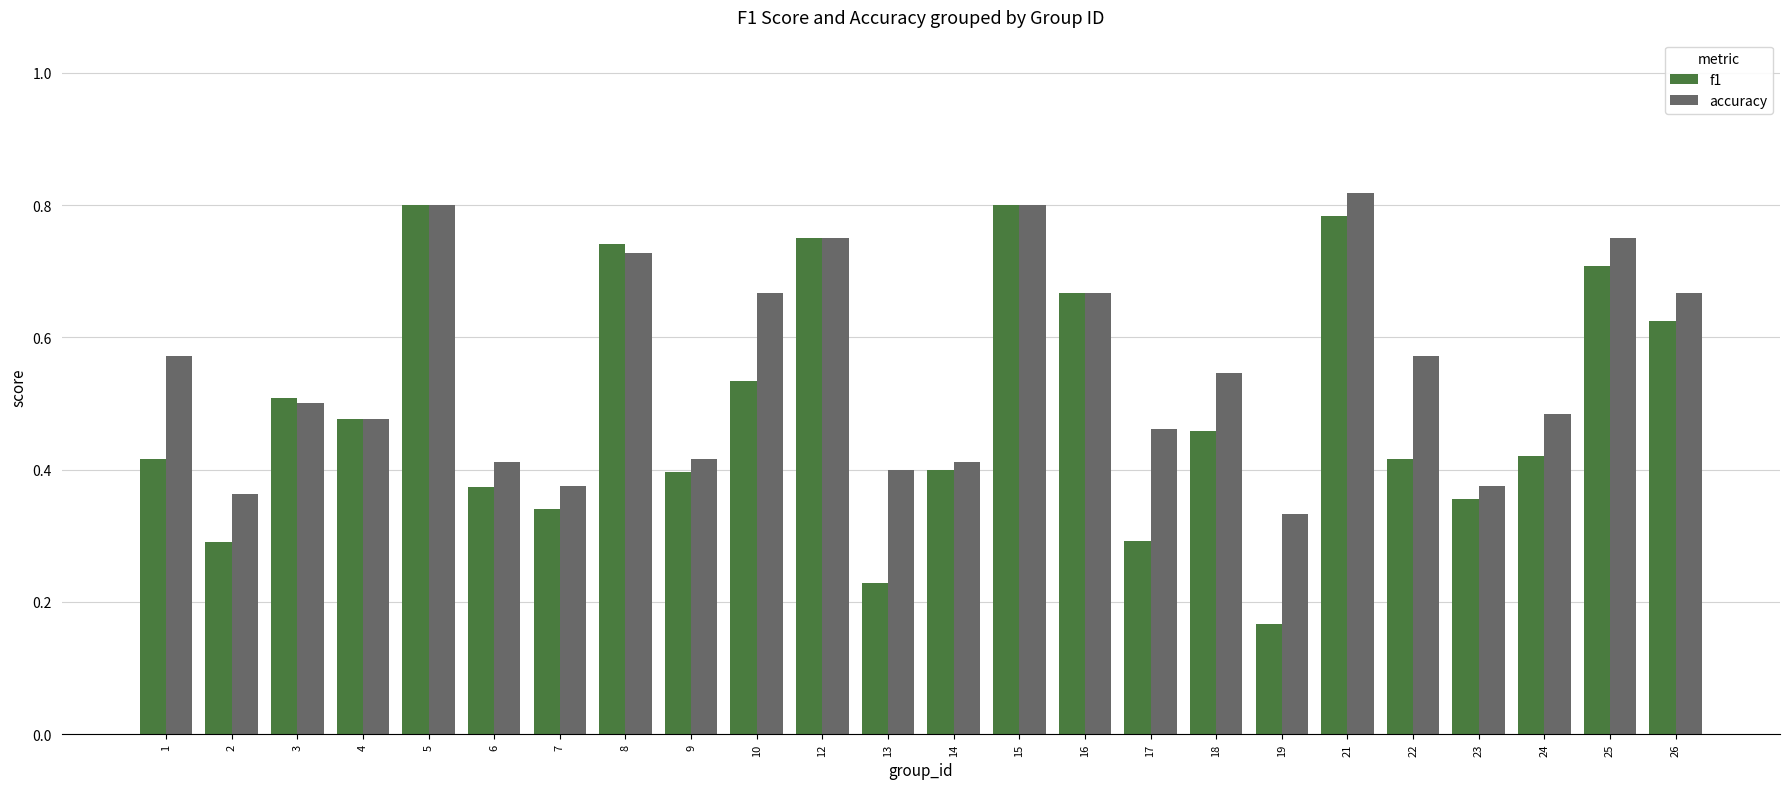

Which series has the widest spread of values?

f1